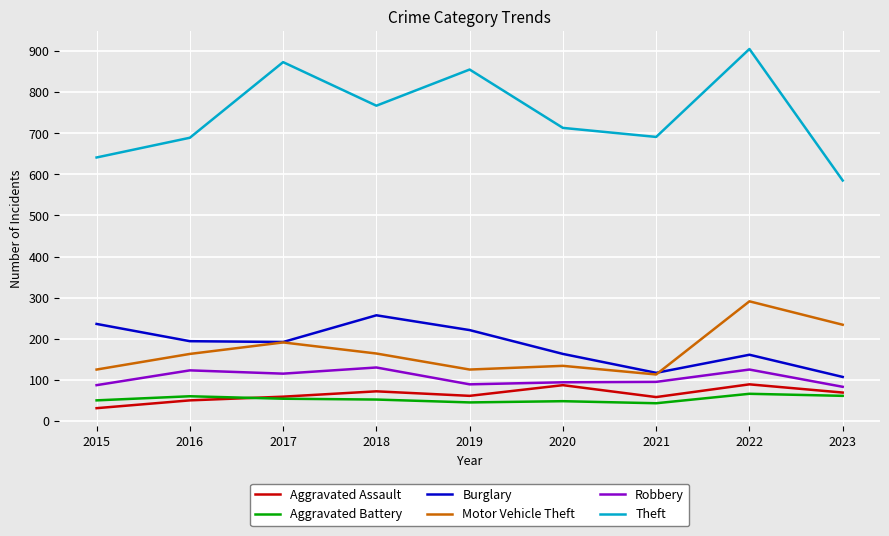

Which series has the largest range (max minus min)?

Theft